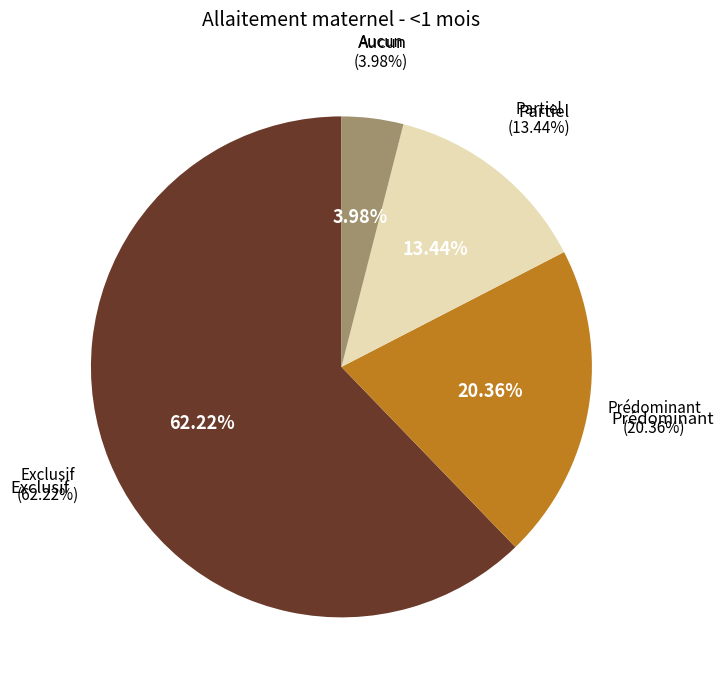

Is it true that Exclusif is 62% of the pie?

True